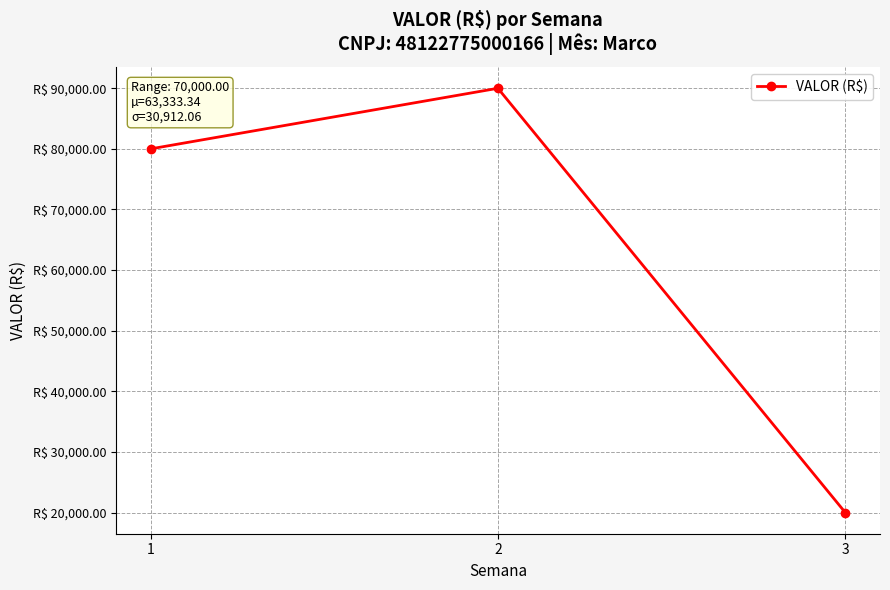

Does the chart have visible grid lines?

Yes